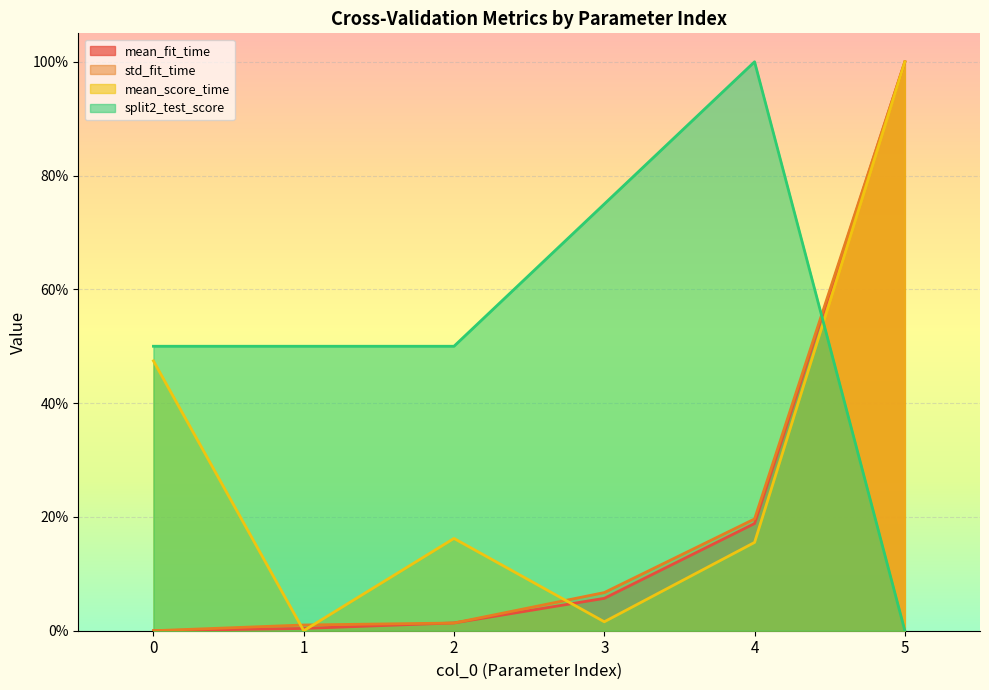

Reading left to right, extract all data points from this chart.

mean_fit_time: 0.0	0.0	0.0	0.1	0.2	1.0
std_fit_time: 0.0	0.0	0.0	0.1	0.2	1.0
mean_score_time: 0.5	0.0	0.2	0.0	0.2	1.0
split2_test_score: 0.5	0.5	0.5	0.7	1.0	0.0